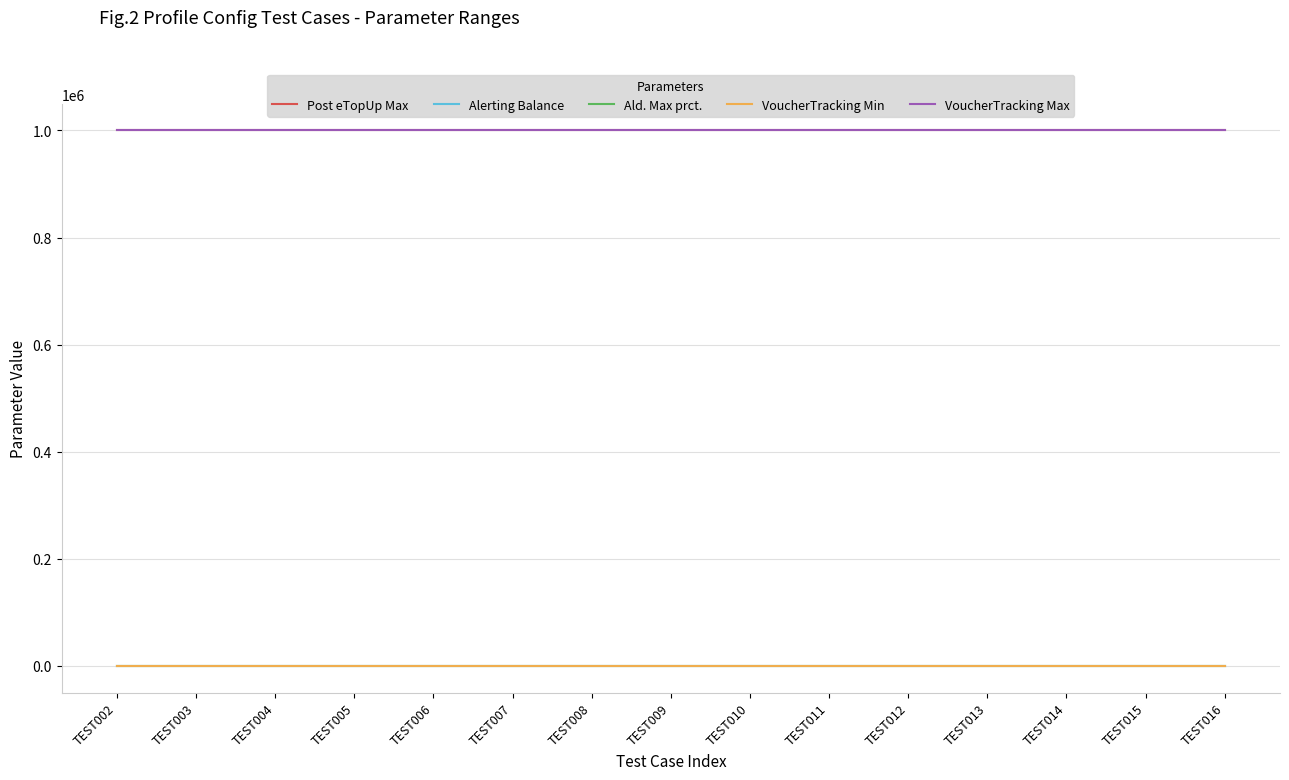

List the series in order of their peak value, lowest first.

VoucherTracking Min, Alerting Balance, Ald. Max prct., Post eTopUp Max, VoucherTracking Max